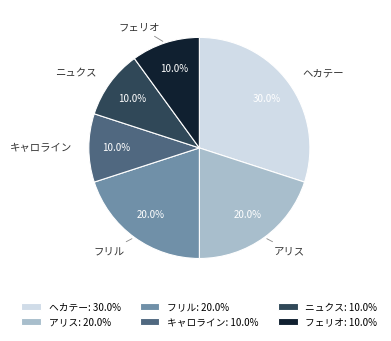

Does フェリオ account for over 50% of the chart?

No